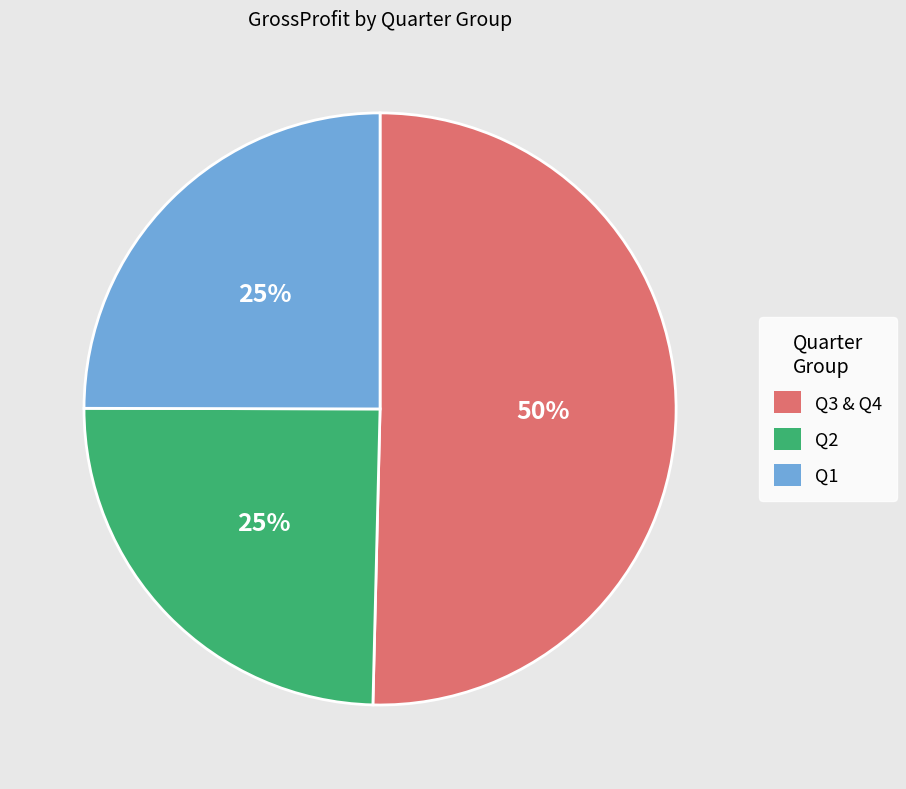

To the nearest percent, what is the average slice percentage?

33%